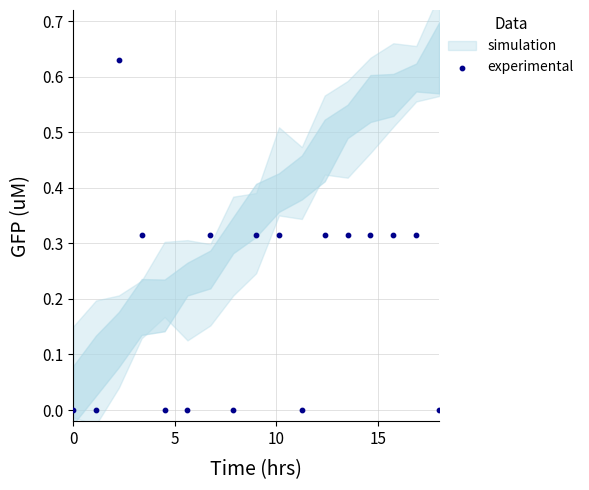

What is the range of X values (max minus min)?

18.0